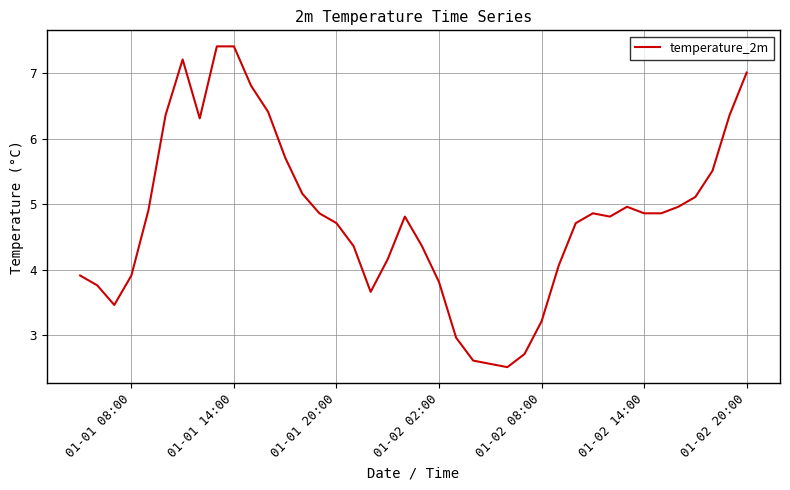

What is the minimum value shown in the chart?

2.5